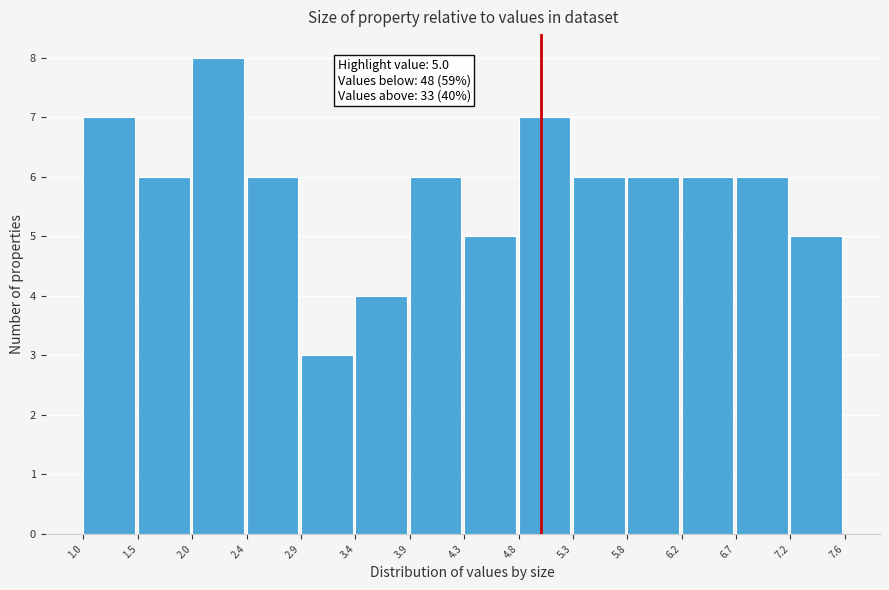

Over which range of the x-axis is the bar tallest?

2.0 to 2.4